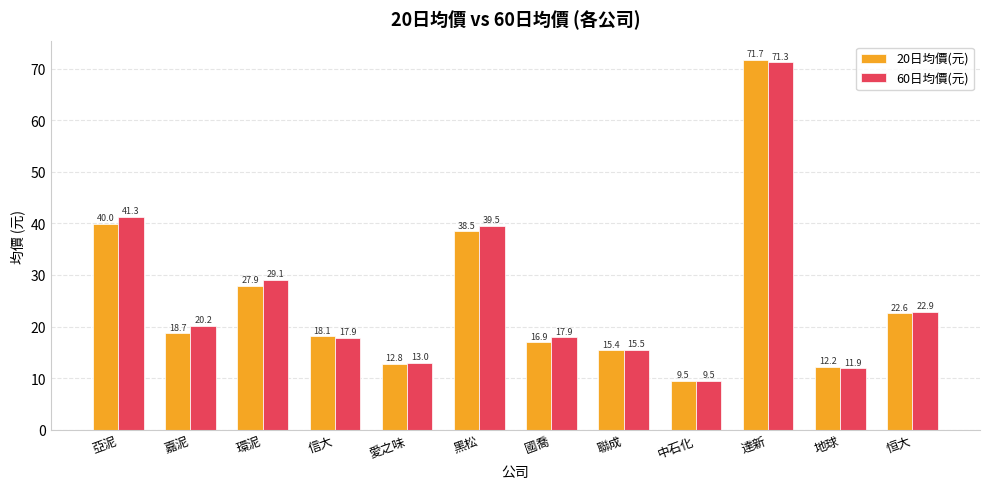

How many data points in 20日均價(元) are less than 18?

5